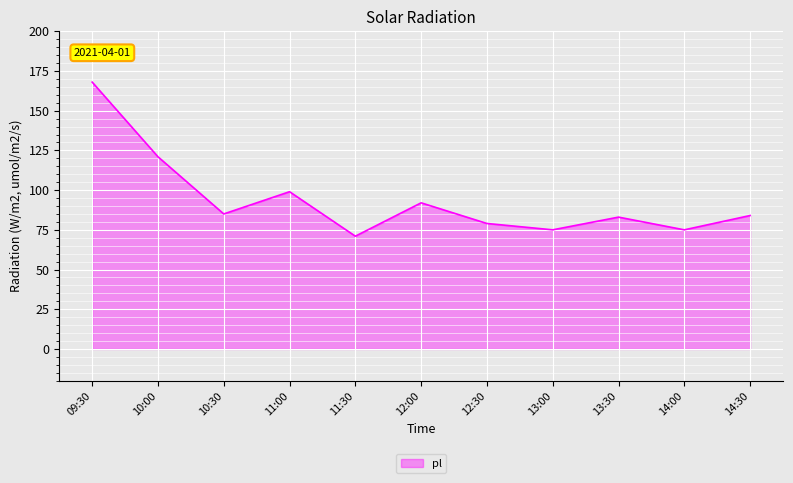

Approximately how many times larger is the value at 14:00 compared to 12:00?

0.8